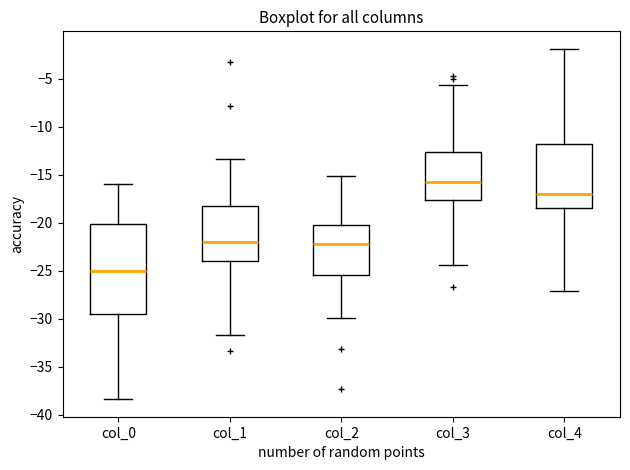

Reading left to right, transcribe this box plot: for each box, give where its median line is, the range the box spans, and where its two whiskers end, as read against the y-axis. The values are not printed on the chart, so give them approximately, as read against the axis.

col_0: median -25.0, box -29.5 to -20.0, whiskers -38.5 to -16.0
col_1: median -22.0, box -24.0 to -18.5, whiskers -31.5 to -13.5
col_2: median -22.0, box -25.5 to -20.5, whiskers -30.0 to -15.0
col_3: median -15.5, box -17.5 to -12.5, whiskers -24.5 to -5.5
col_4: median -17.0, box -18.5 to -12.0, whiskers -27.0 to -2.0